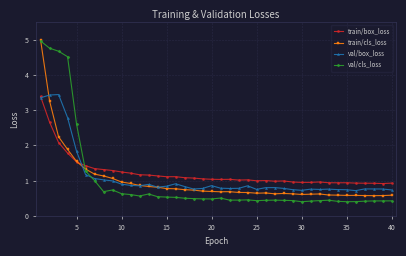

How many times do val/cls_loss and train/box_loss cross each other?

1